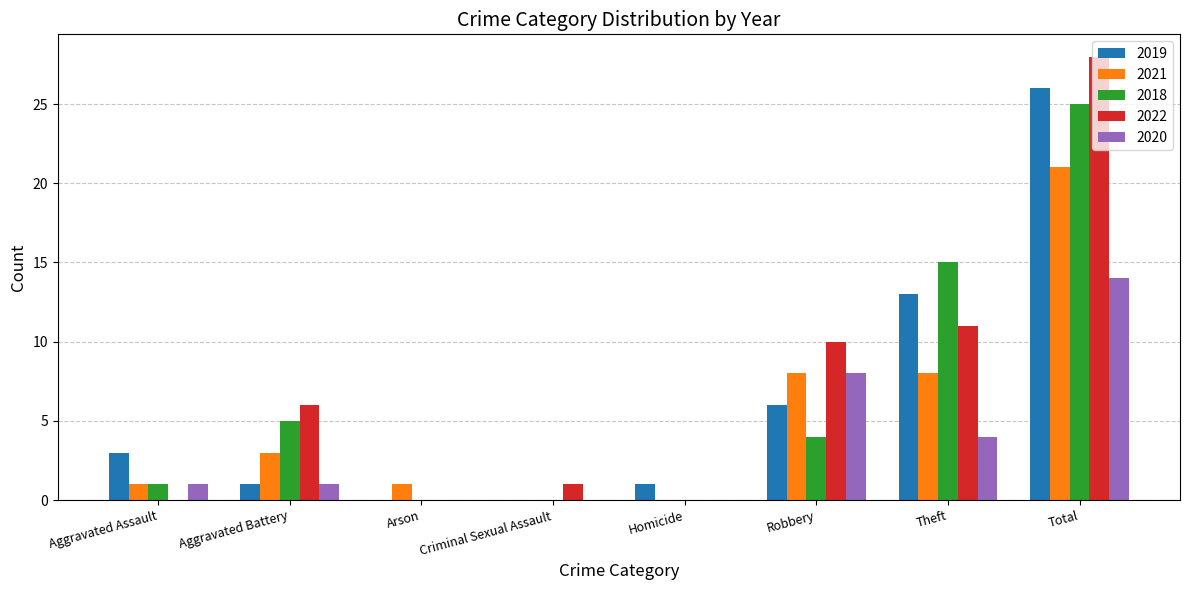

Is it true that 2019 equals 44 at Total?

False